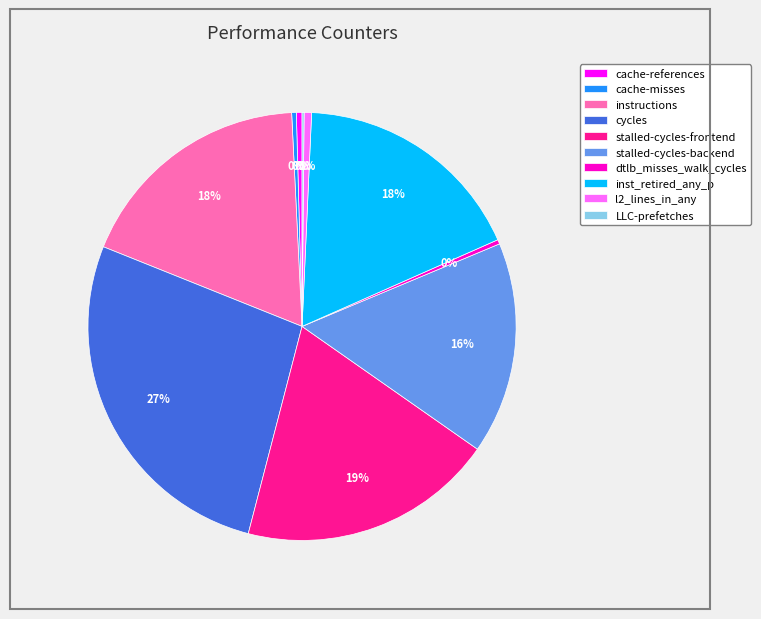

Approximately how many times larger is the value at instructions compared to stalled-cycles-backend?

1.1